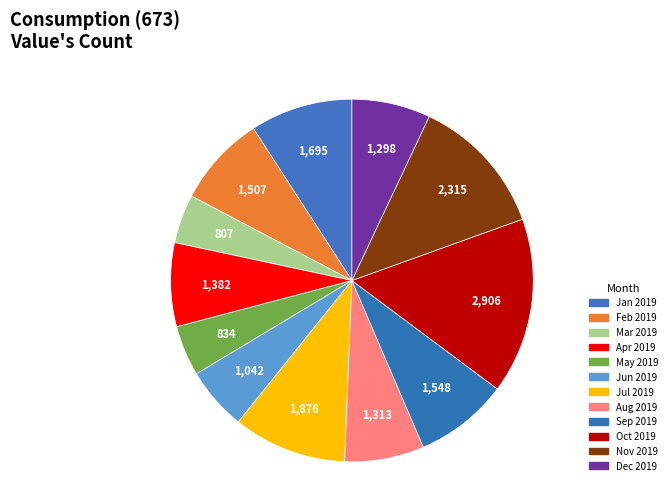

What is the change in value from Jun 2019 to Nov 2019?

+1272.8